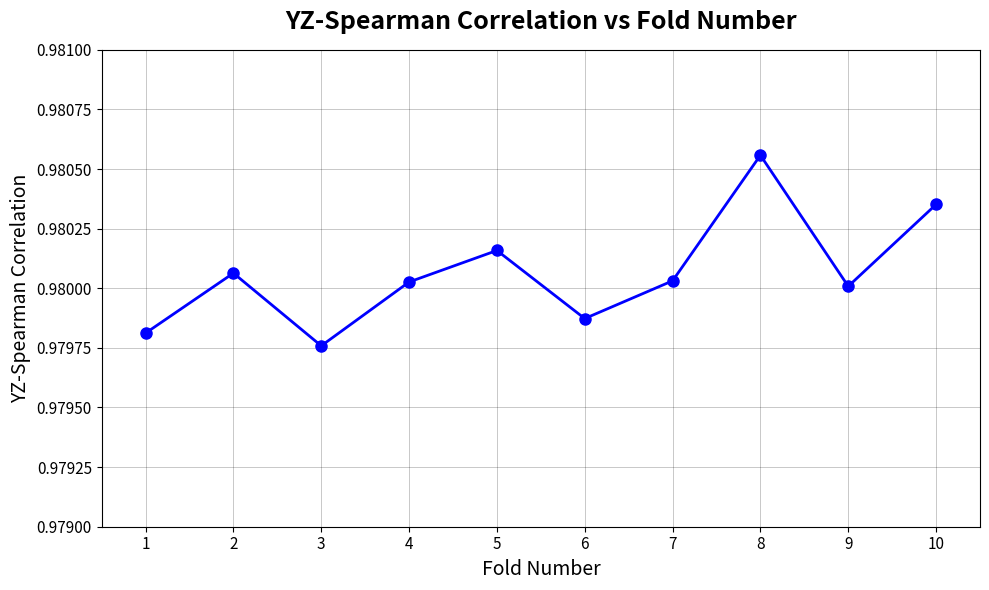

How many points are higher than both their immediate neighbors (excluding endpoints)?

3